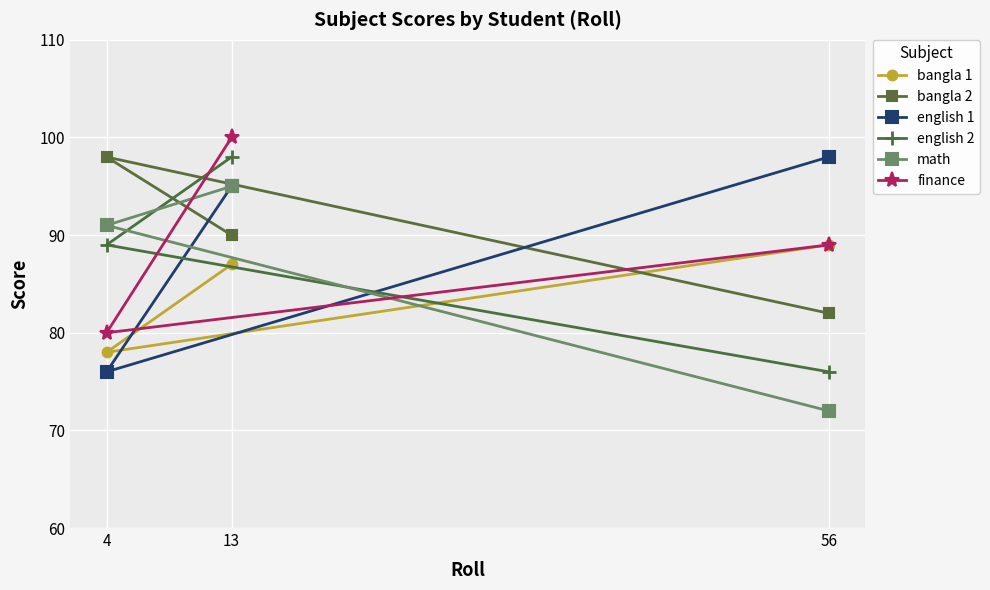

How many english 1 values are between 76 and 98?

3